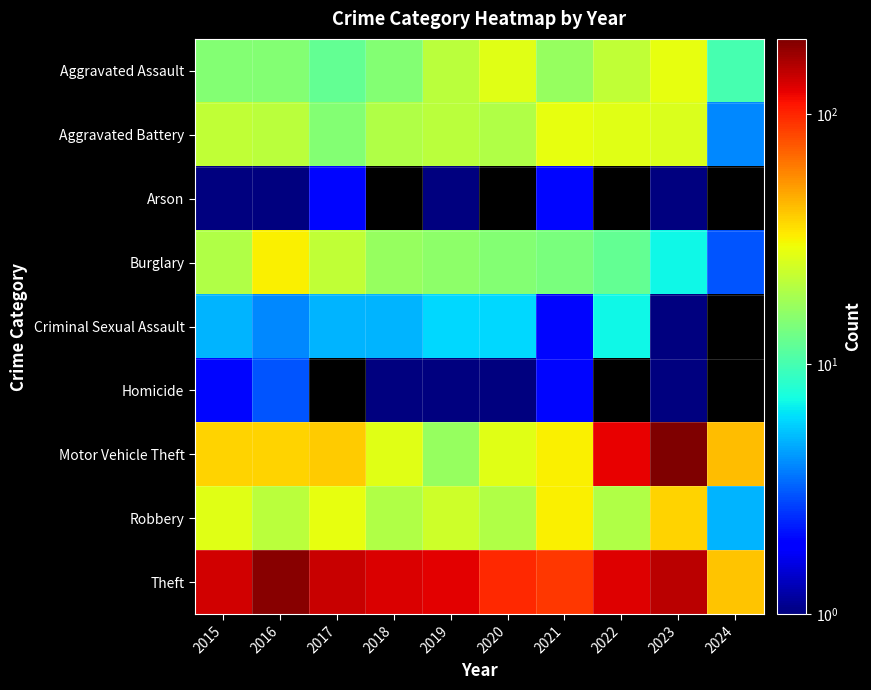

List the series in order of their peak value, lowest first.

Arson, Homicide, Criminal Sexual Assault, Aggravated Assault, Aggravated Battery, Burglary, Robbery, Theft, Motor Vehicle Theft